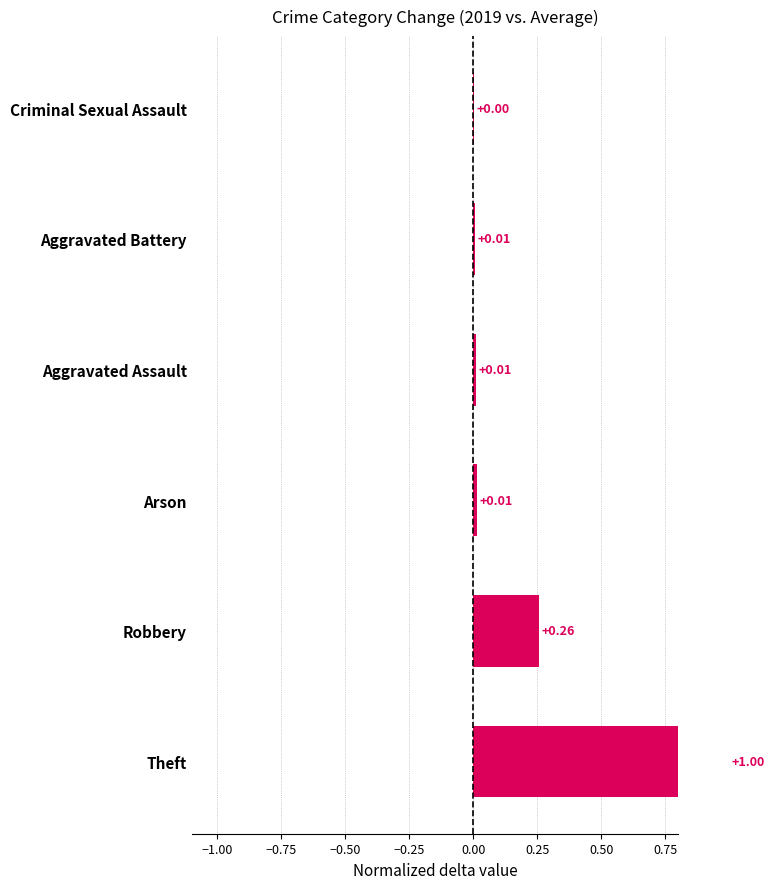

How many bars are there in total?

6